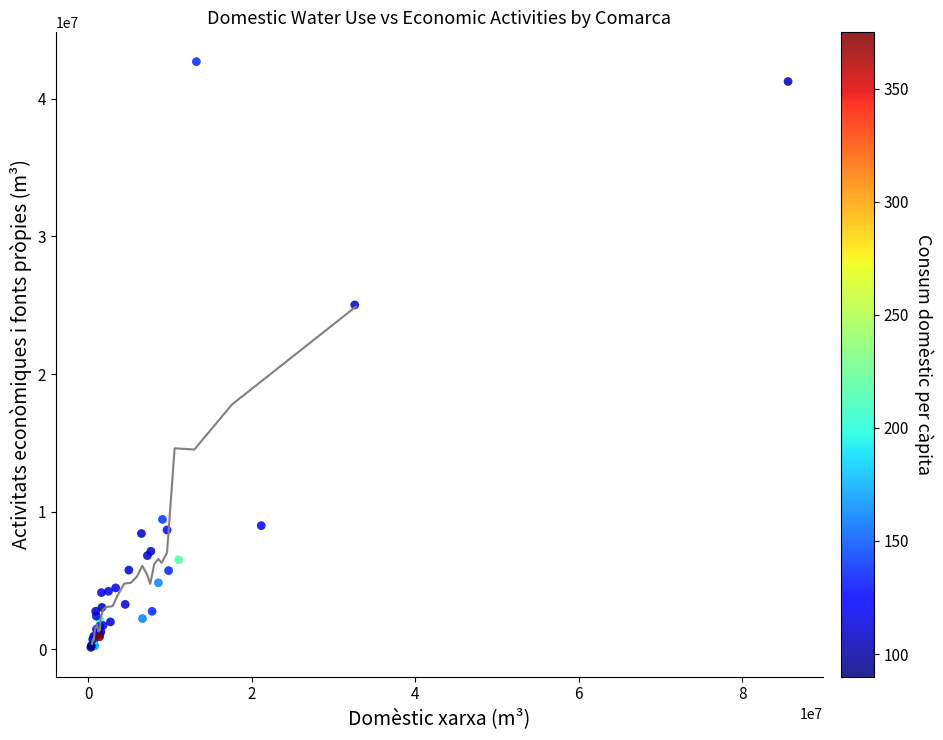

What Y value in the scatter plot is closest to 21424123?

25025849